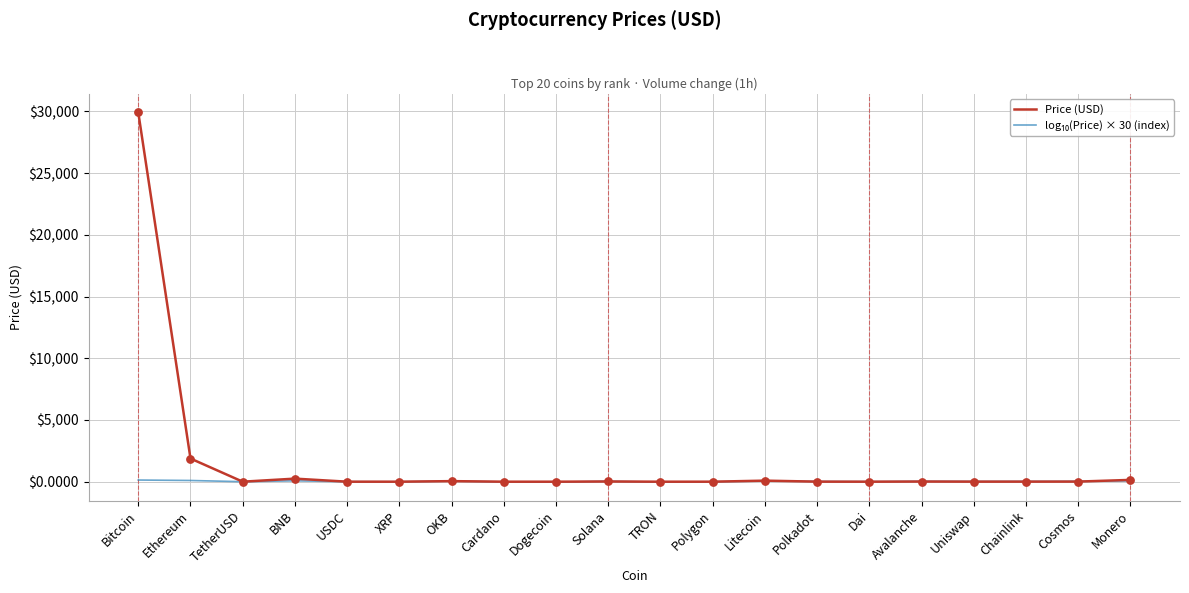

At which category is the sum across all series the highest?

Bitcoin